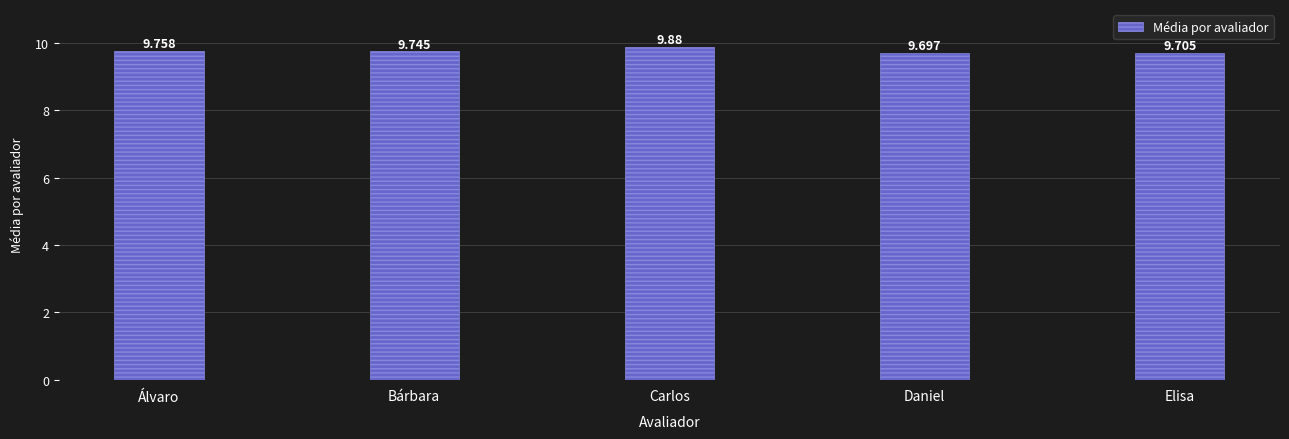

What is the average value?

9.8